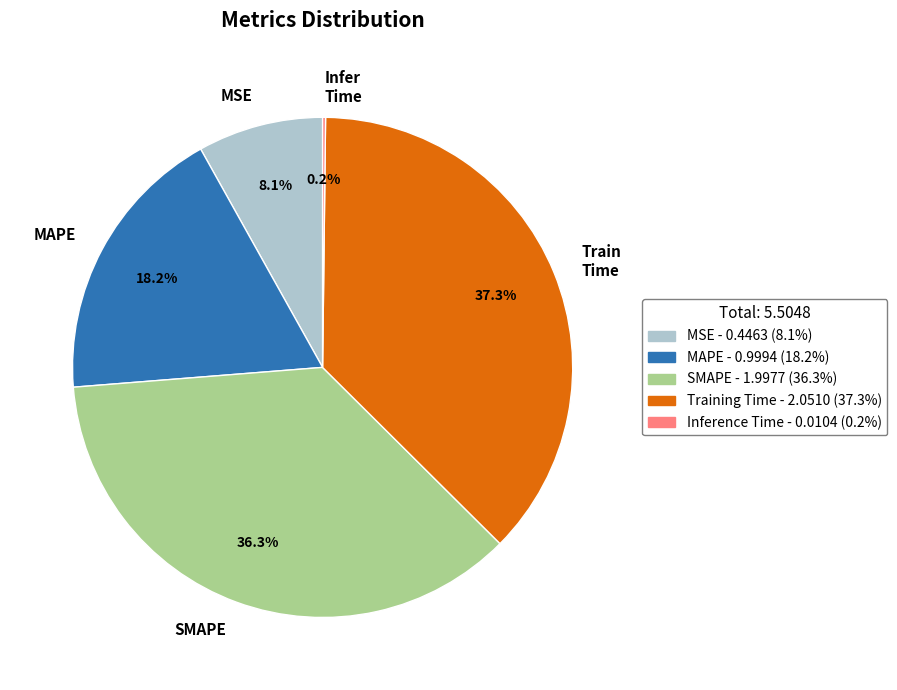

Which has a higher value, MSE or Train Time?

Train Time